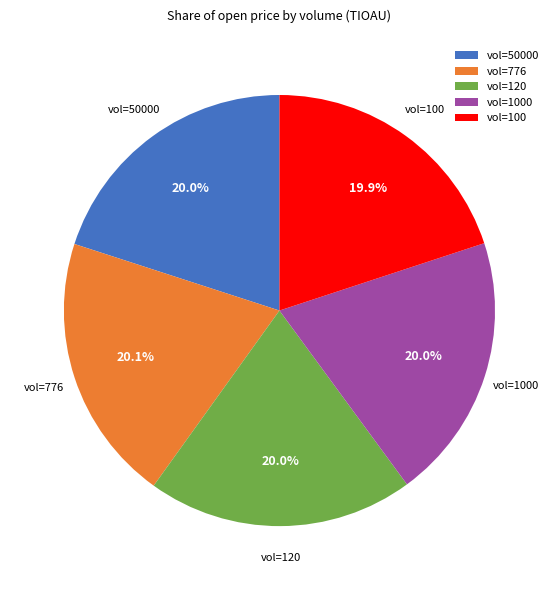

What percentage is NOT represented by vol=776?

79.9%